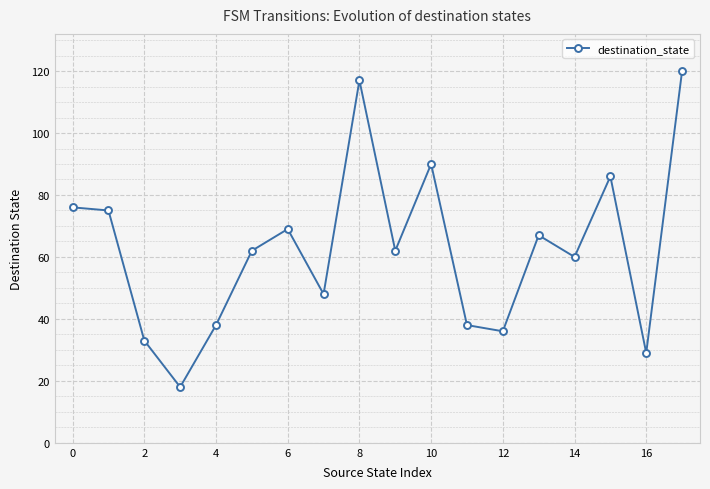

What is the maximum value shown in the chart?

120